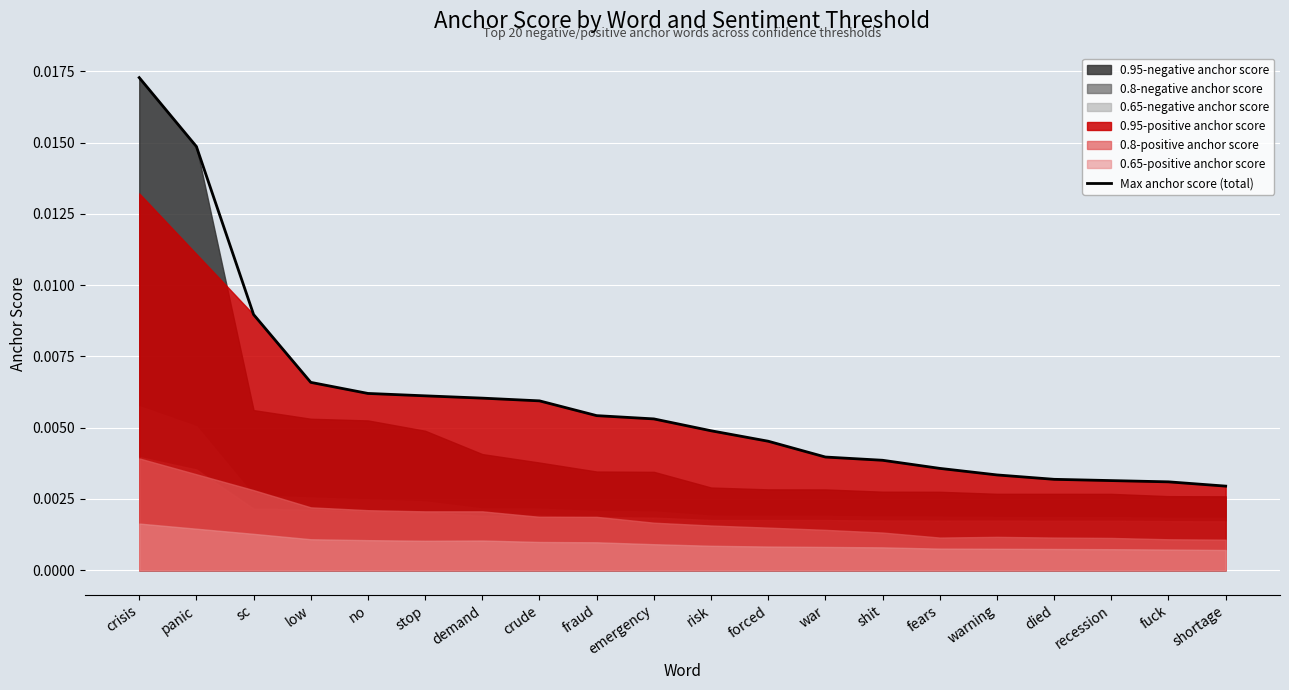

How many lines are shown in the chart?

1